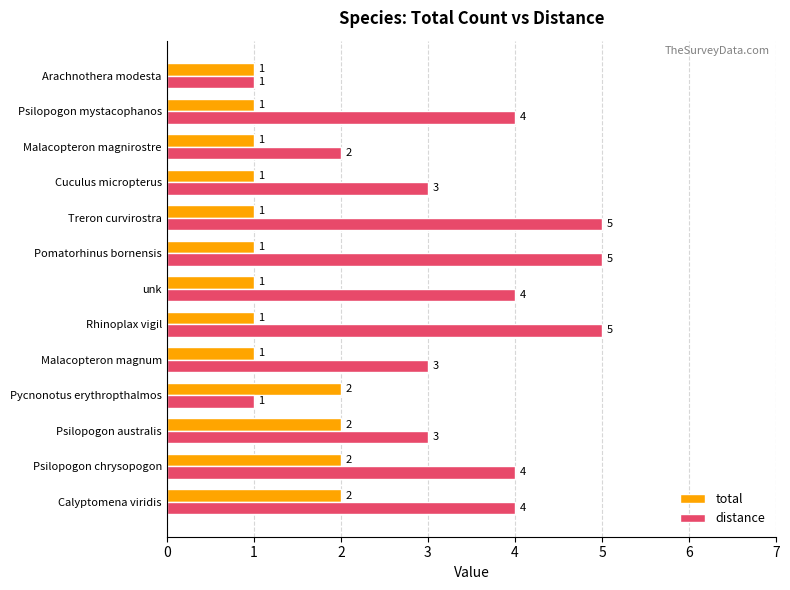

Rank the series by their average value, from highest to lowest.

distance, total